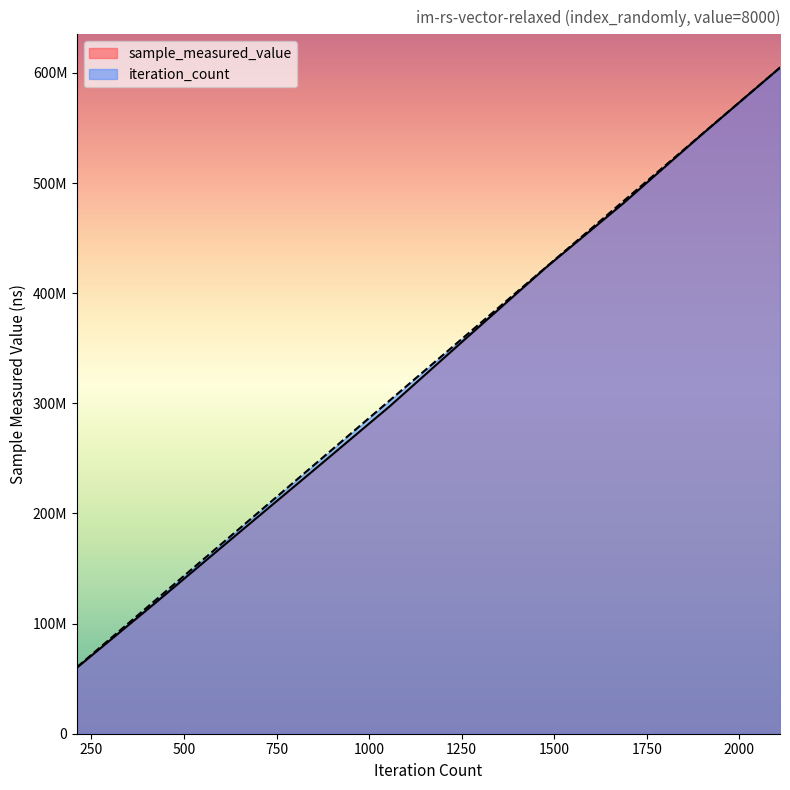

Reading left to right, extract all data points from this chart.

sample_measured_value: 60028652	118582871	178186366	237459659	297108873	360282923	423094239	481970666	544155189	604833030
iteration_count: 60483303	120966606	181449909	241933212	302416515	362899818	423383121	483866424	544349727	604833030